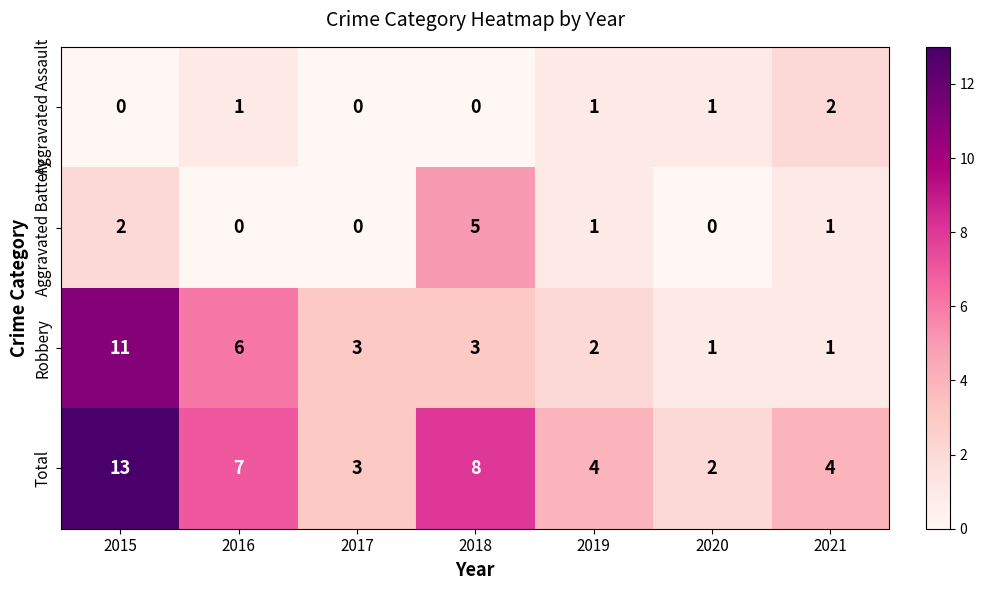

At which label is Aggravated Battery closest to 2?

2015